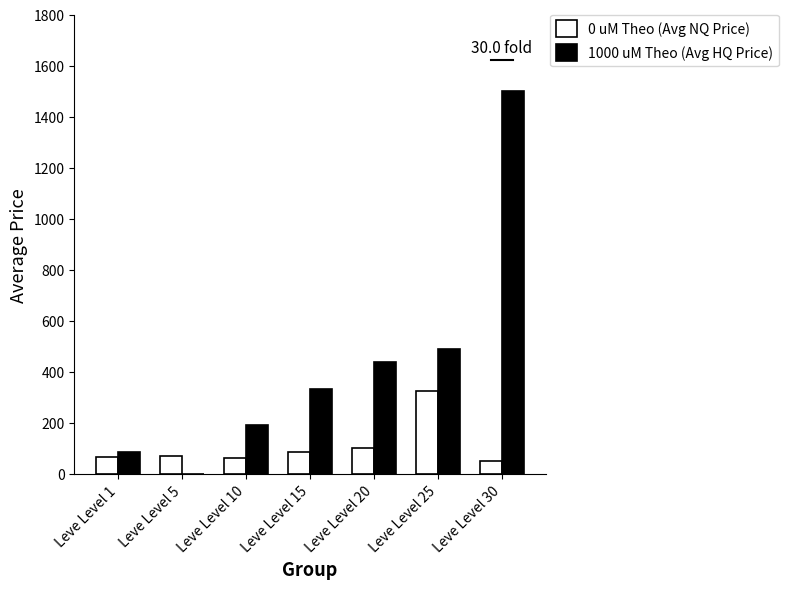

Which series has the widest spread of values?

1000 uM Theo (Avg HQ Price)